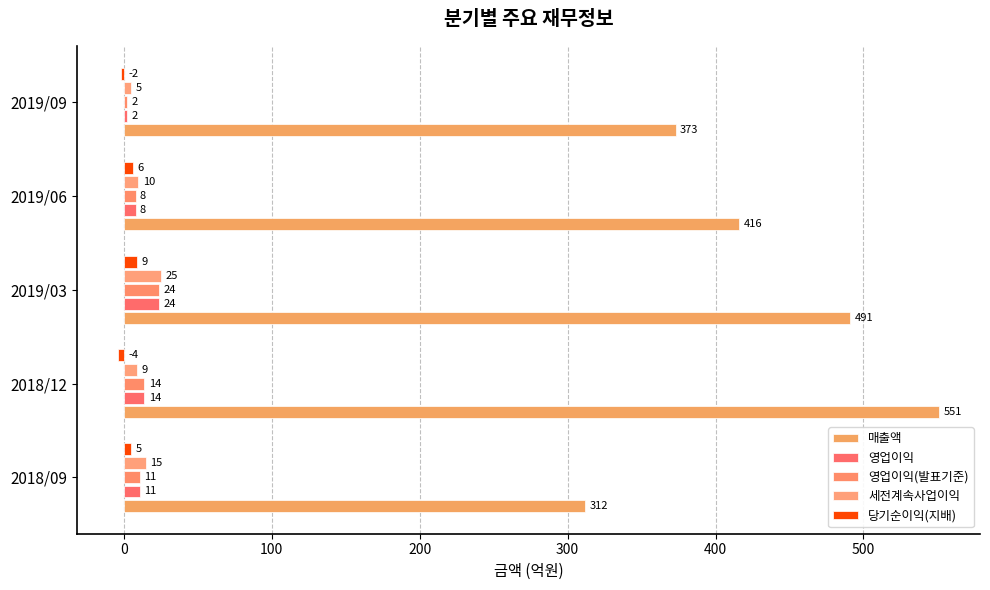

What are all the series names shown in the legend?

매출액, 영업이익, 영업이익(발표기준), 세전계속사업이익, 당기순이익(지배)